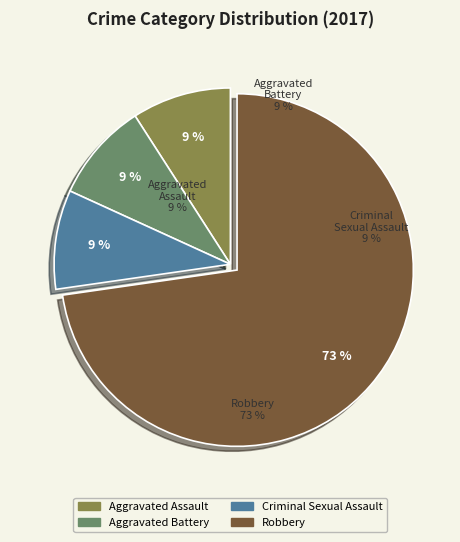

Between Criminal Sexual Assault and Robbery, which is larger?

Robbery